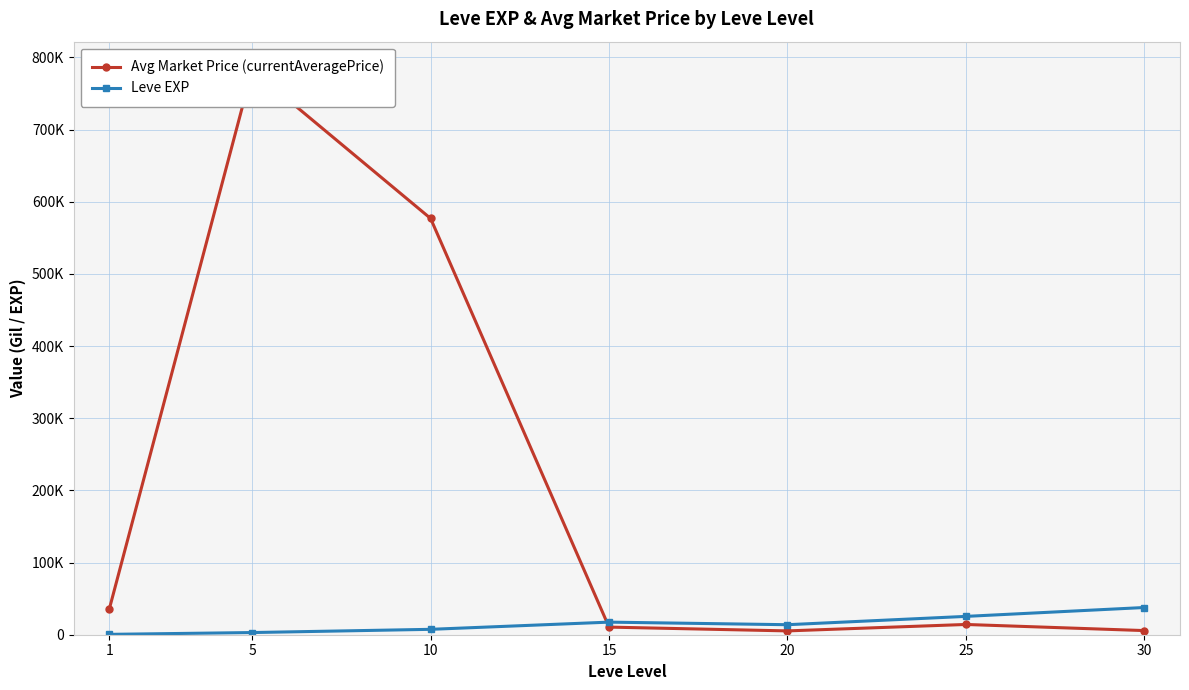

Which category has the highest value across all series?

5